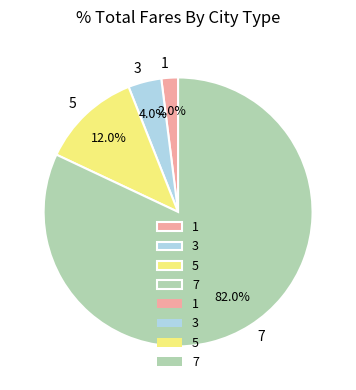

What is the largest slice in the pie chart?

7